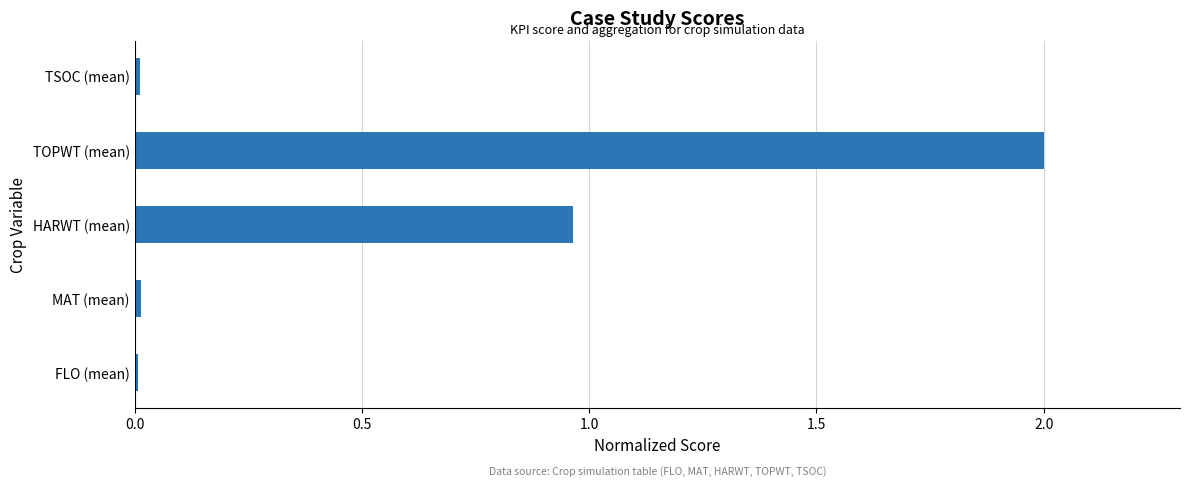

The chart shows a value of 0.0 at TSOC (mean). True or false?

True